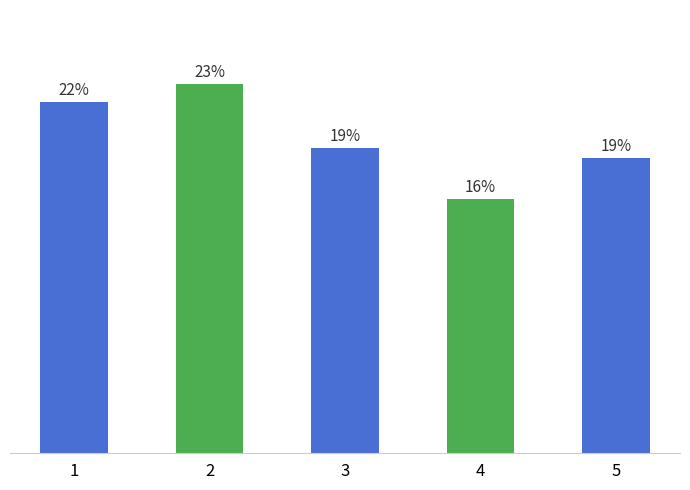

What is the approximate value at 4?

4.3